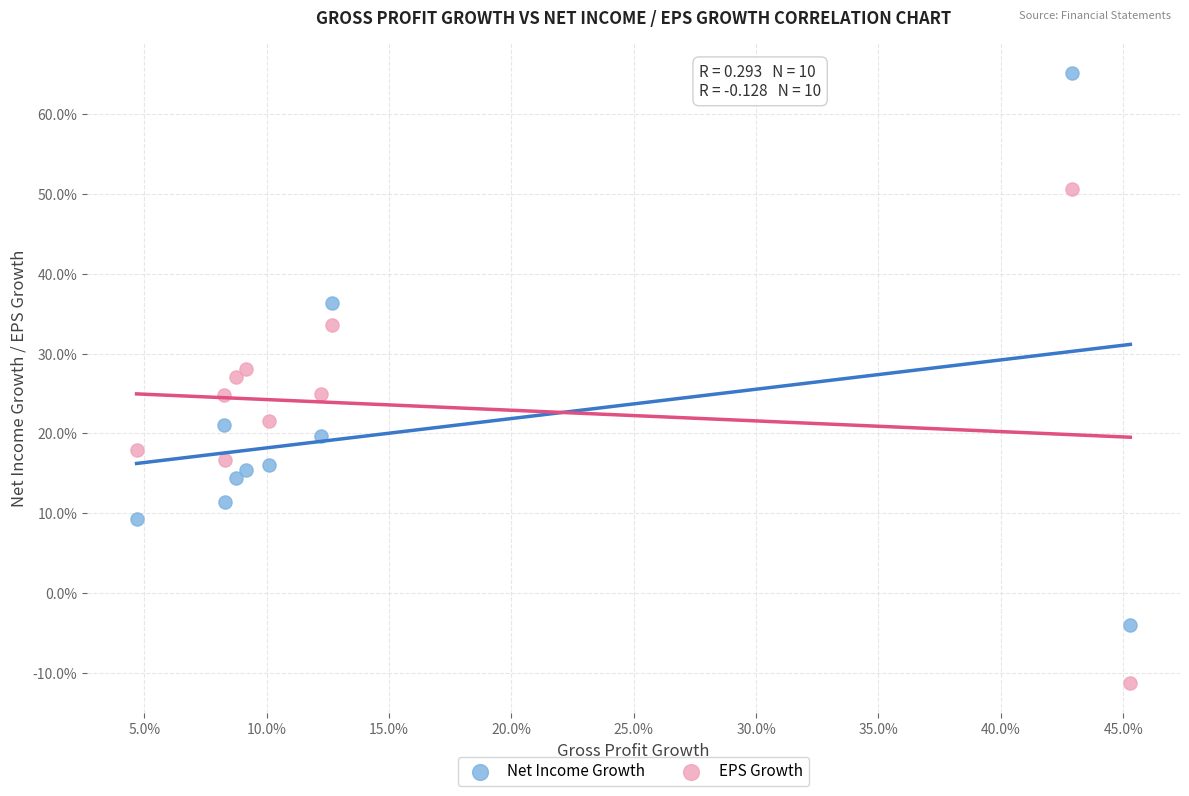

Which series has the widest spread of Y values?

Net Income Growth